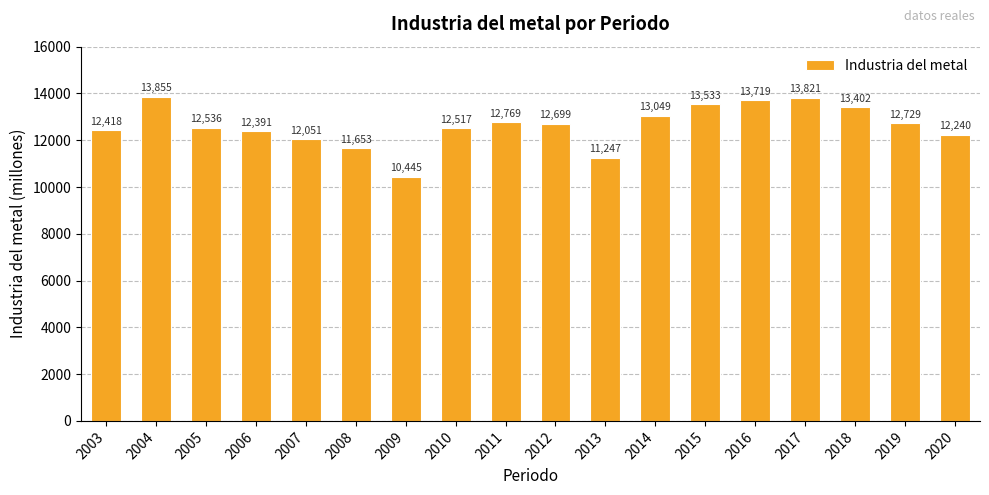

Which has a higher value, 2012 or 2015?

2015